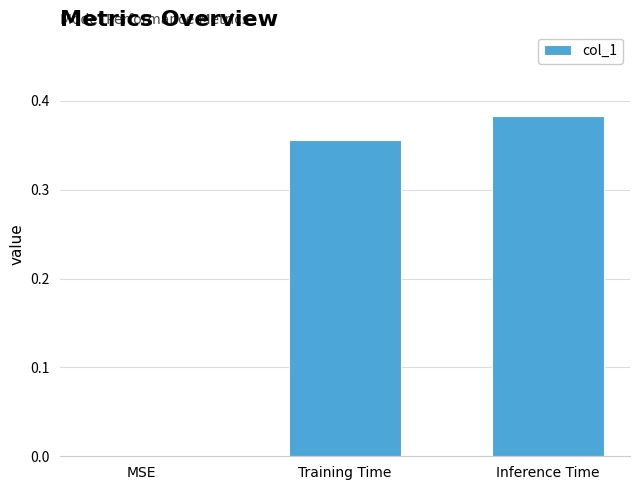

The value at MSE is 0.0. True or false?

True